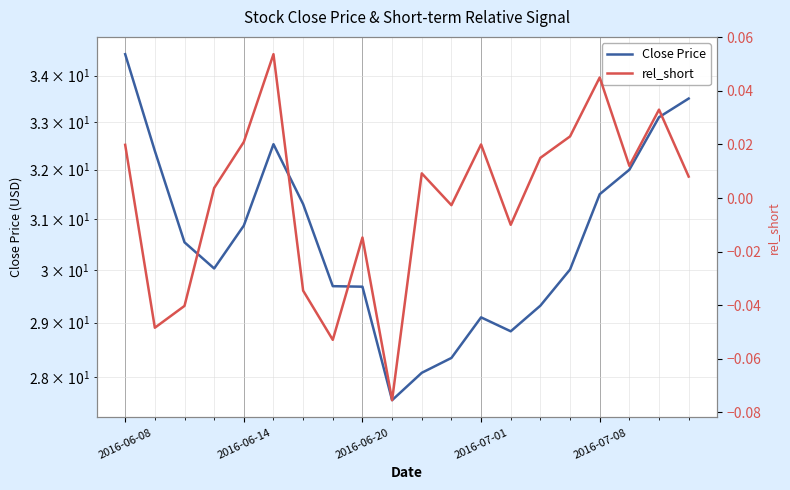

What are all the series names shown in the legend?

Close Price, rel_short